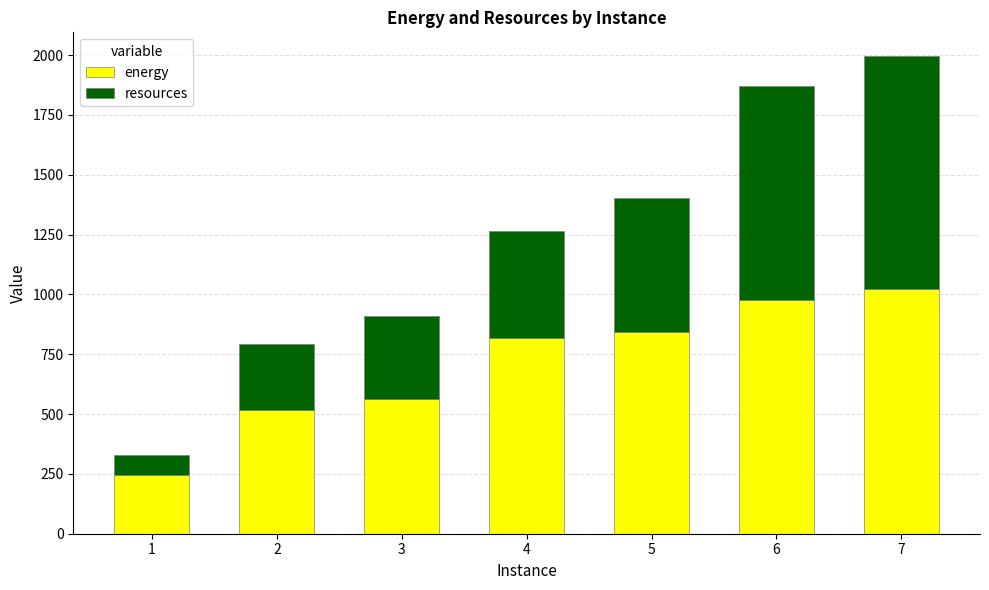

What is the sum of the energy values at 3 and 1?

808.4